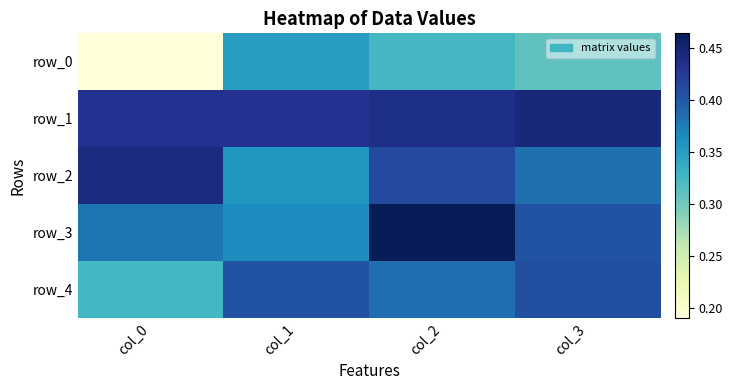

What is the difference between the highest and lowest values at col_3?

0.1